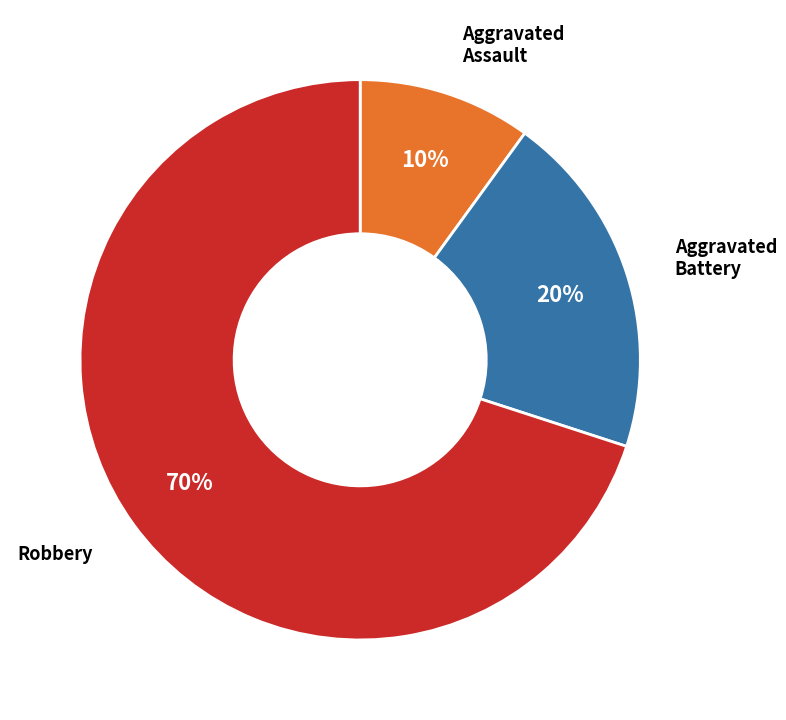

To the nearest percent, what is the difference between the largest and smallest slice percentages?

60%